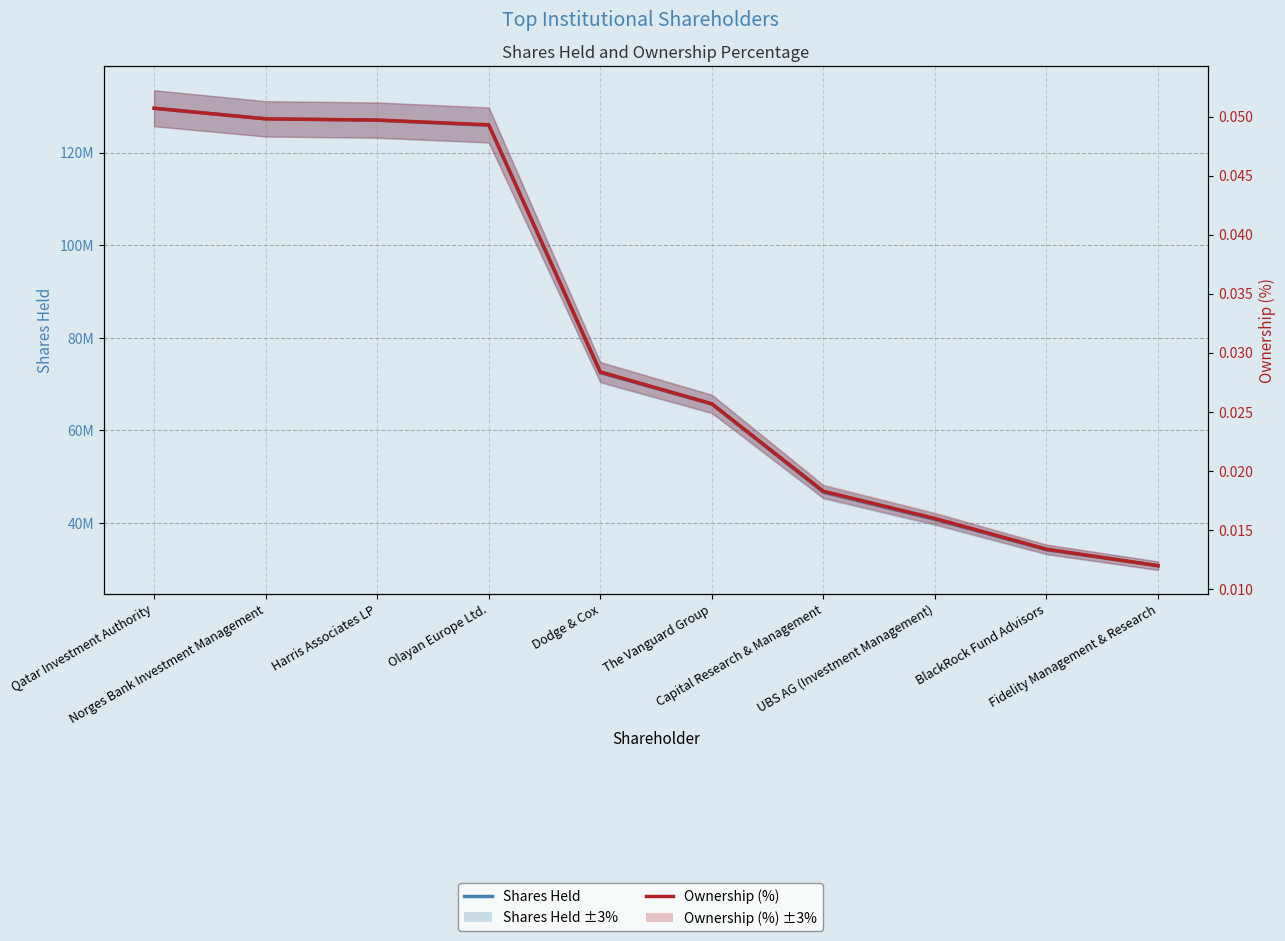

Which label corresponds to the smallest value in the chart?

Fidelity Management & Research